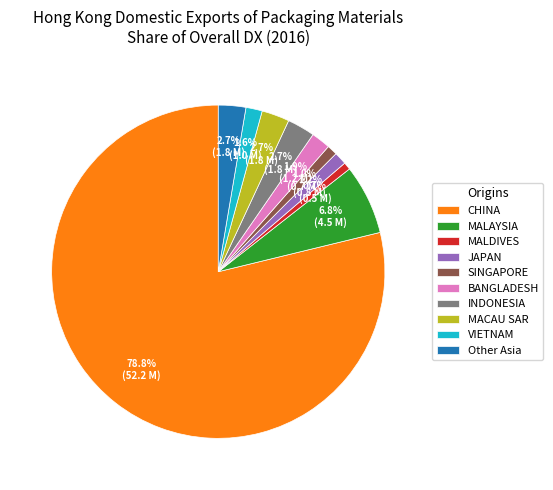

What is the largest slice in the pie chart?

CHINA